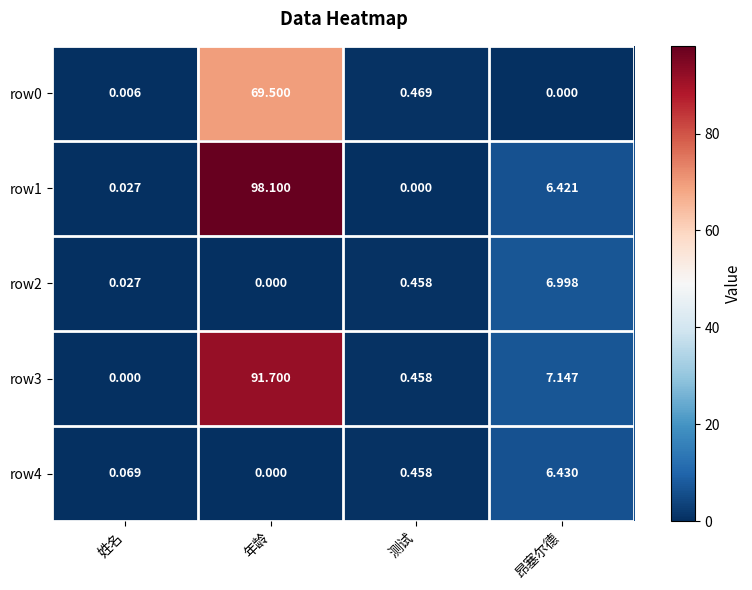

Which series has the widest spread of values?

row1